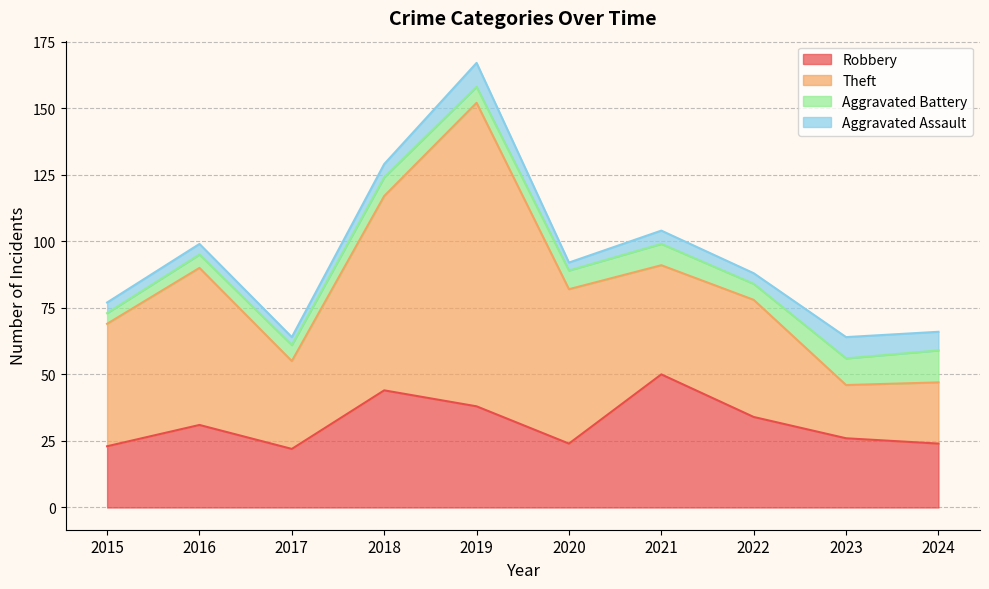

How many series are shown in this chart?

4